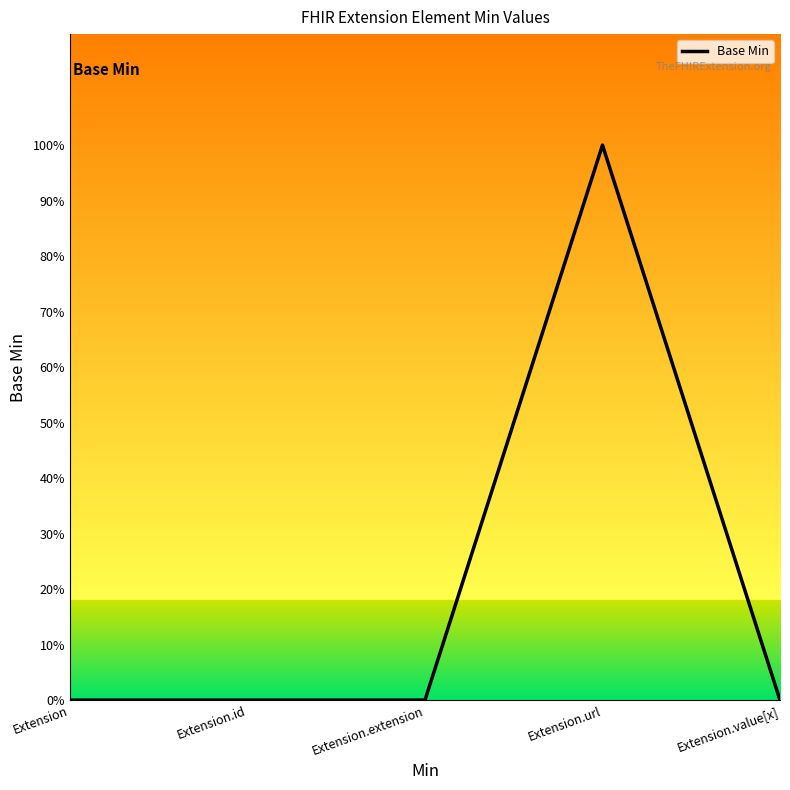

What is the label of the 5th point from the right?

Extension